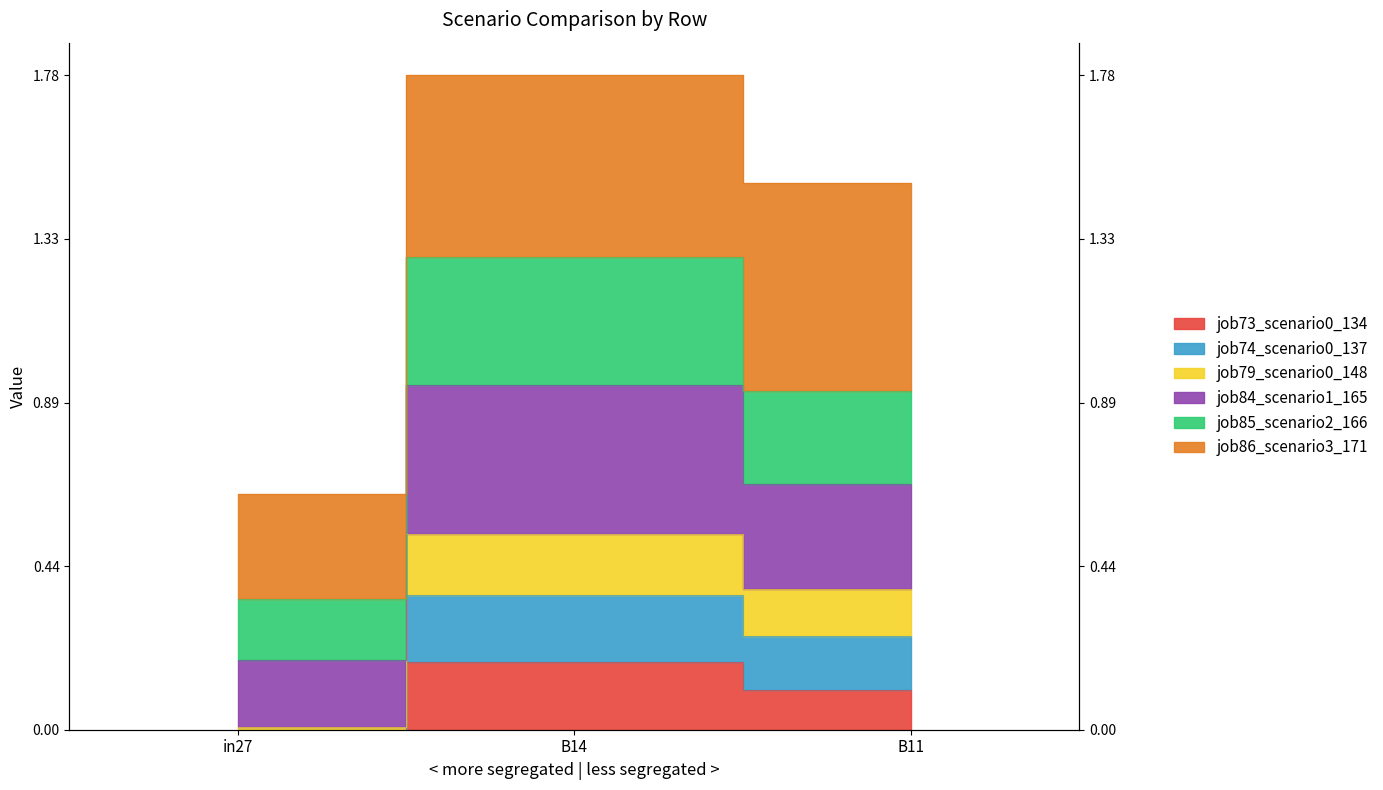

What is the difference between the second highest and minimum values in the job73_scenario0_134 series?

0.1